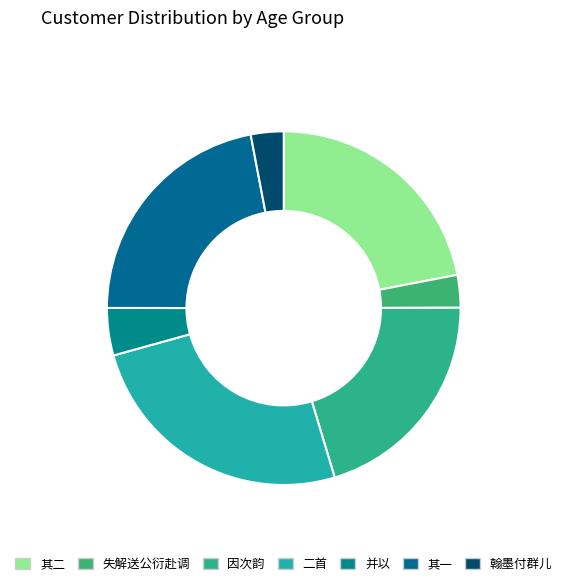

Count the number of slices in the pie.

7